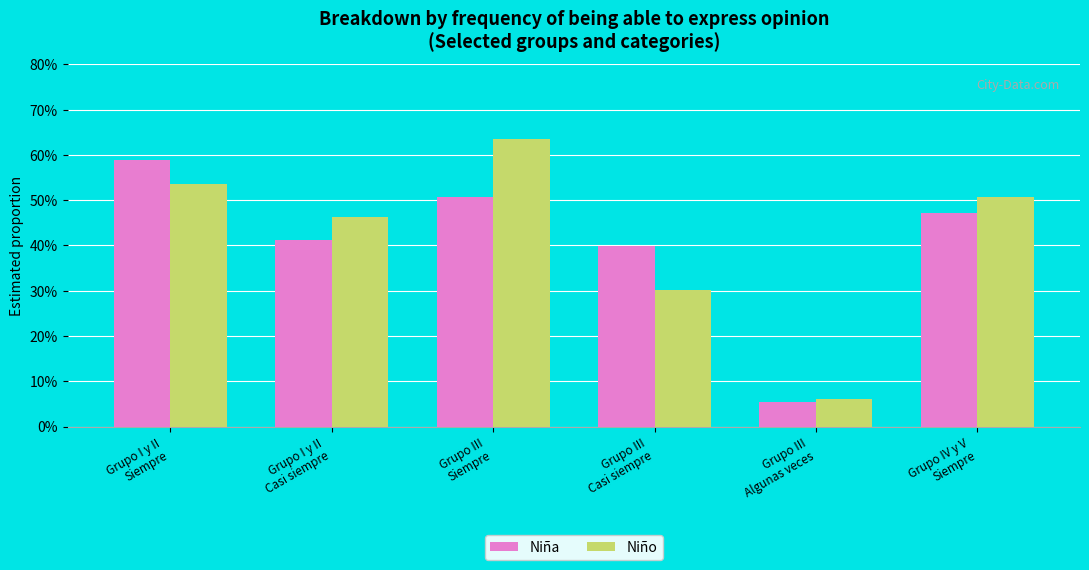

At which label does Niña reach its minimum?

Grupo III
Algunas veces